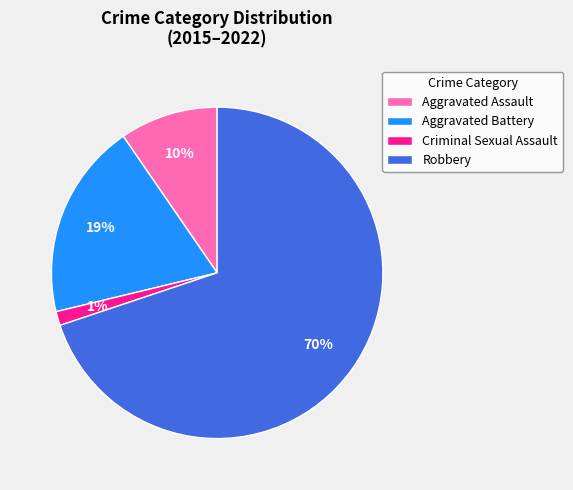

What percentage is the Criminal Sexual Assault slice, to the nearest percent?

1%